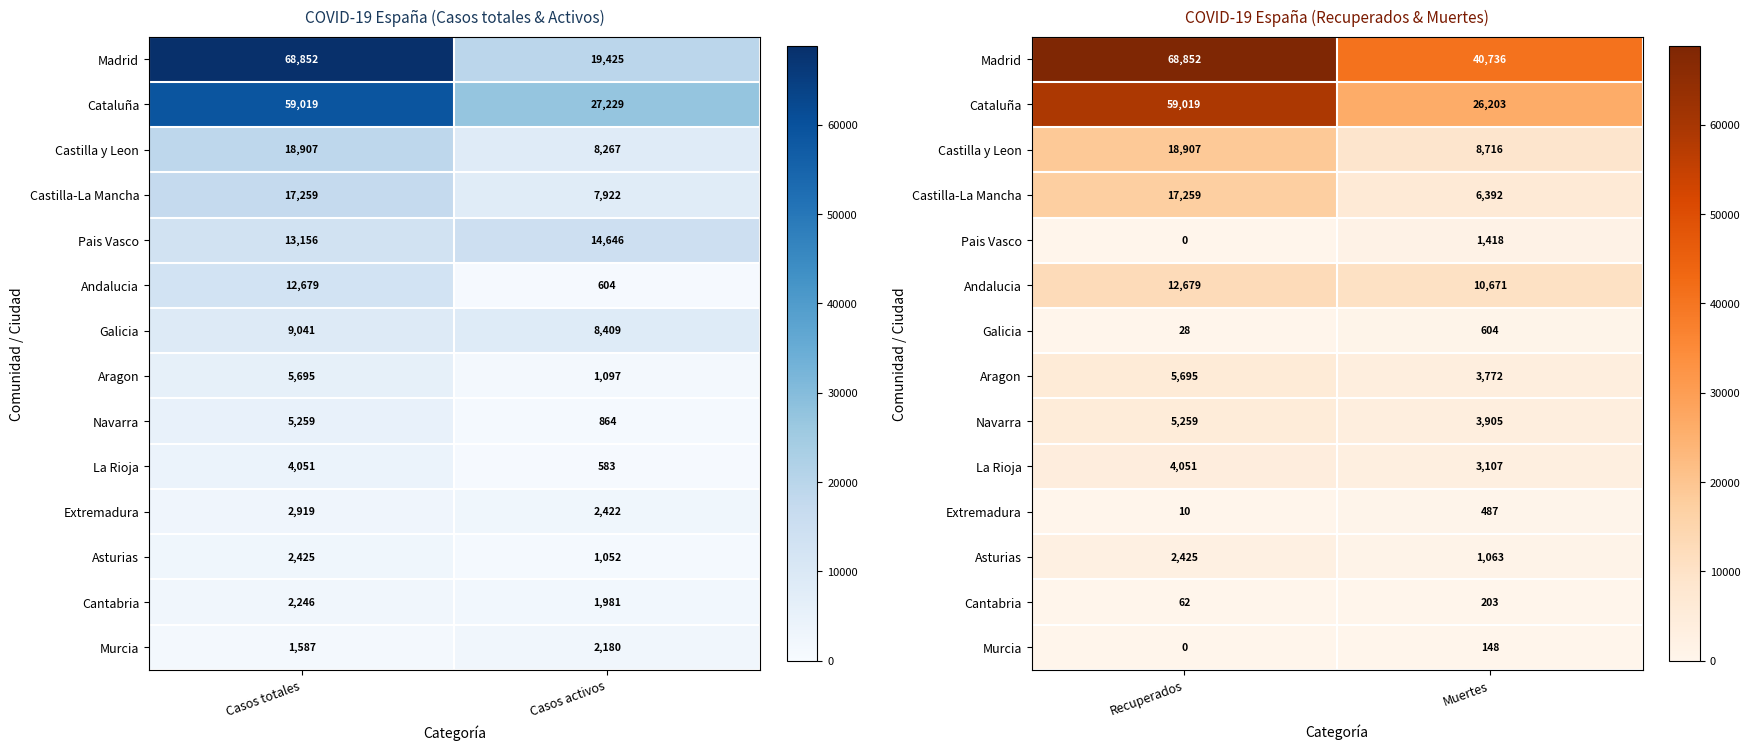

Which category has the lowest value in the La Rioja series?

Muertes